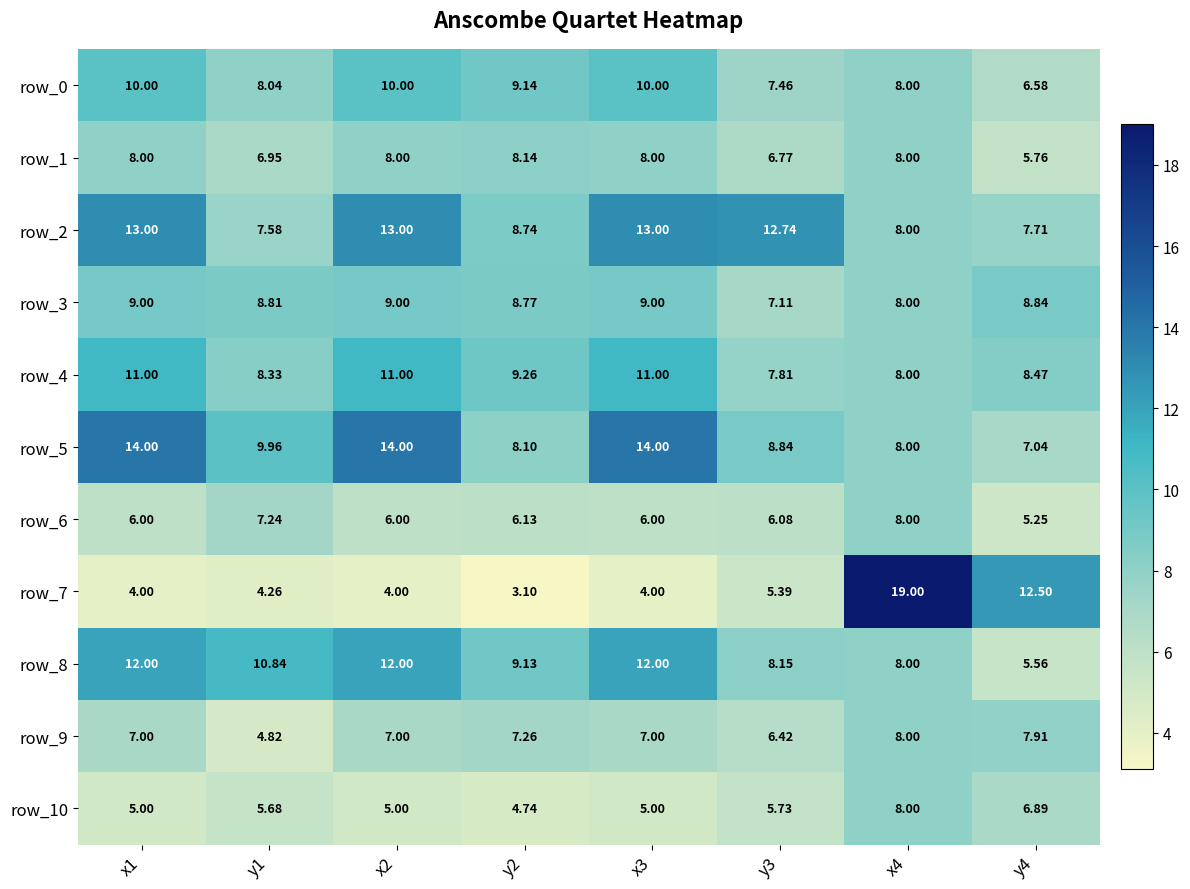

Is the value of row_2 at x1 greater than the value of row_8 at y4?

Yes